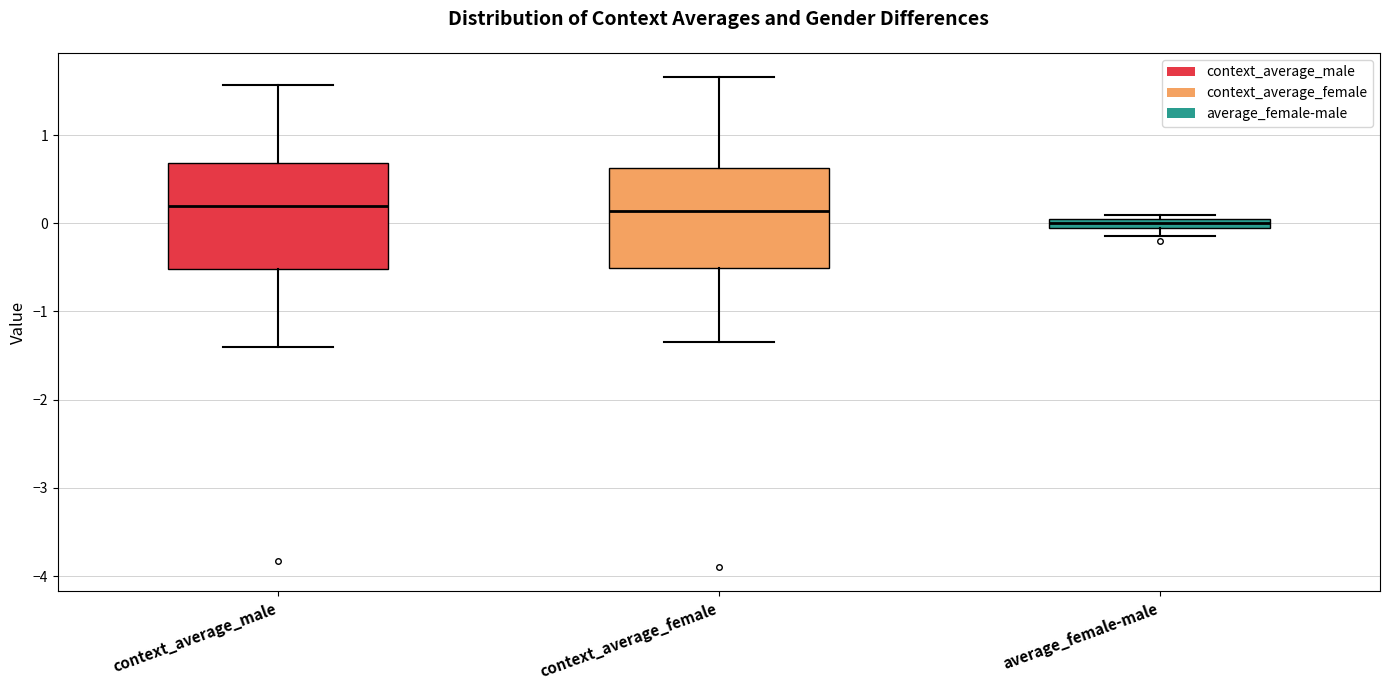

Where is the lower edge of the box for average_female-male on the y-axis? The values are not printed on the chart, so give them approximately, as read against the axis.

0.0